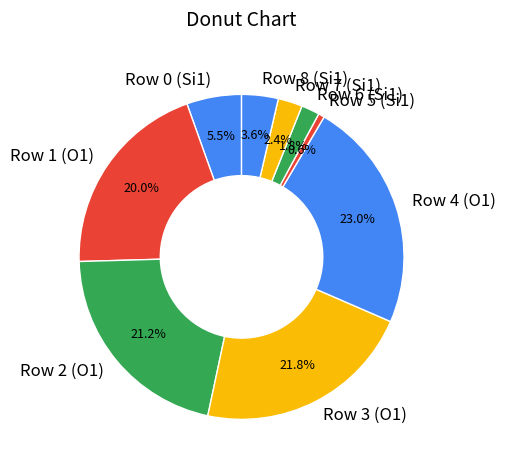

To the nearest percent, what percentage of the pie is Row 7 (Si1)?

2%